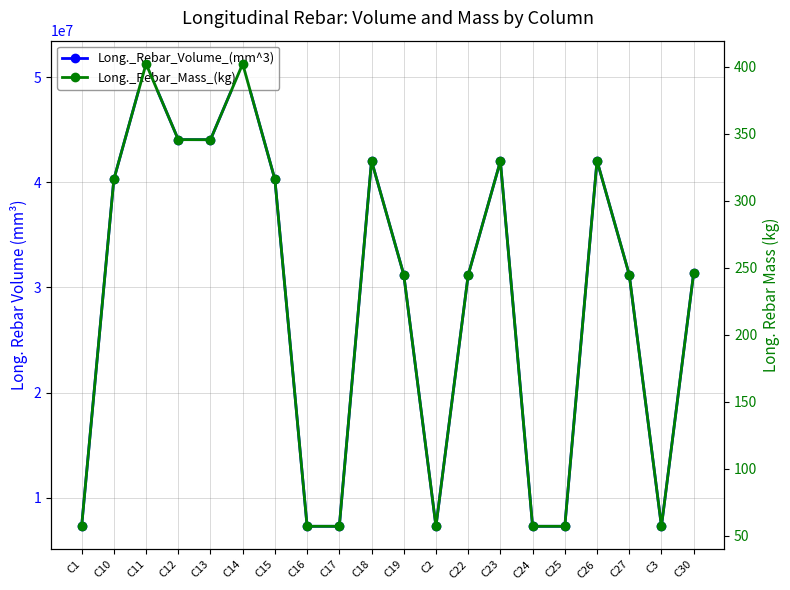

What is the difference between the highest and lowest values at C1?

7275542.9